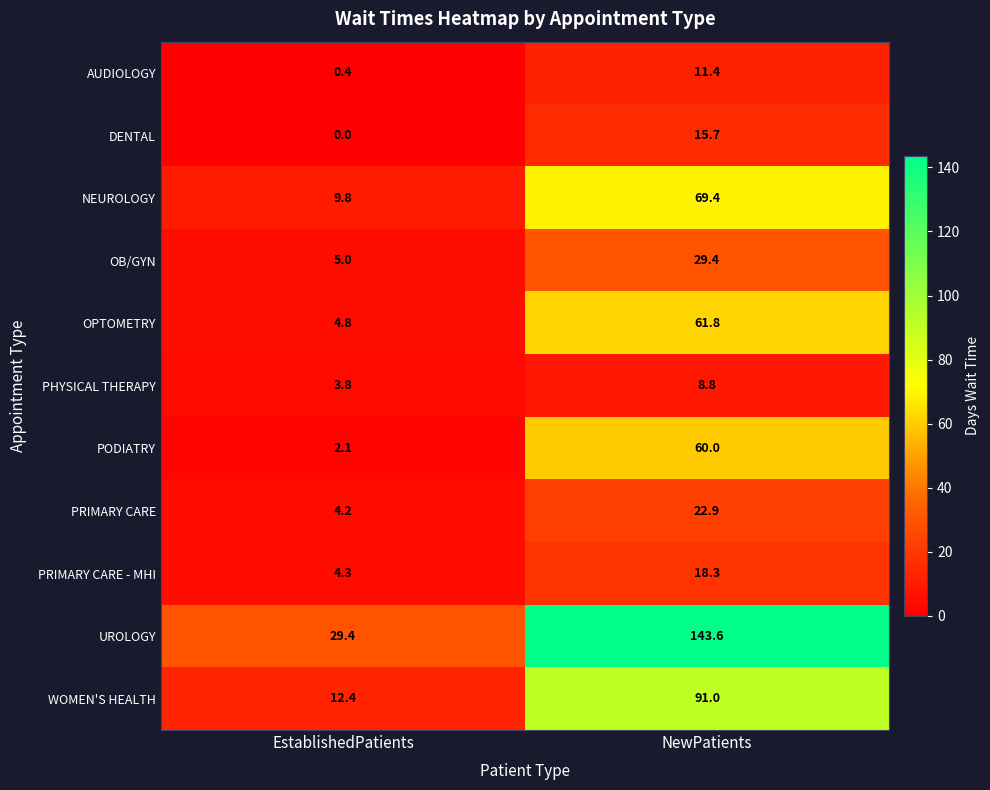

True or false: AUDIOLOGY has a value of 11.4 at NewPatients.

True